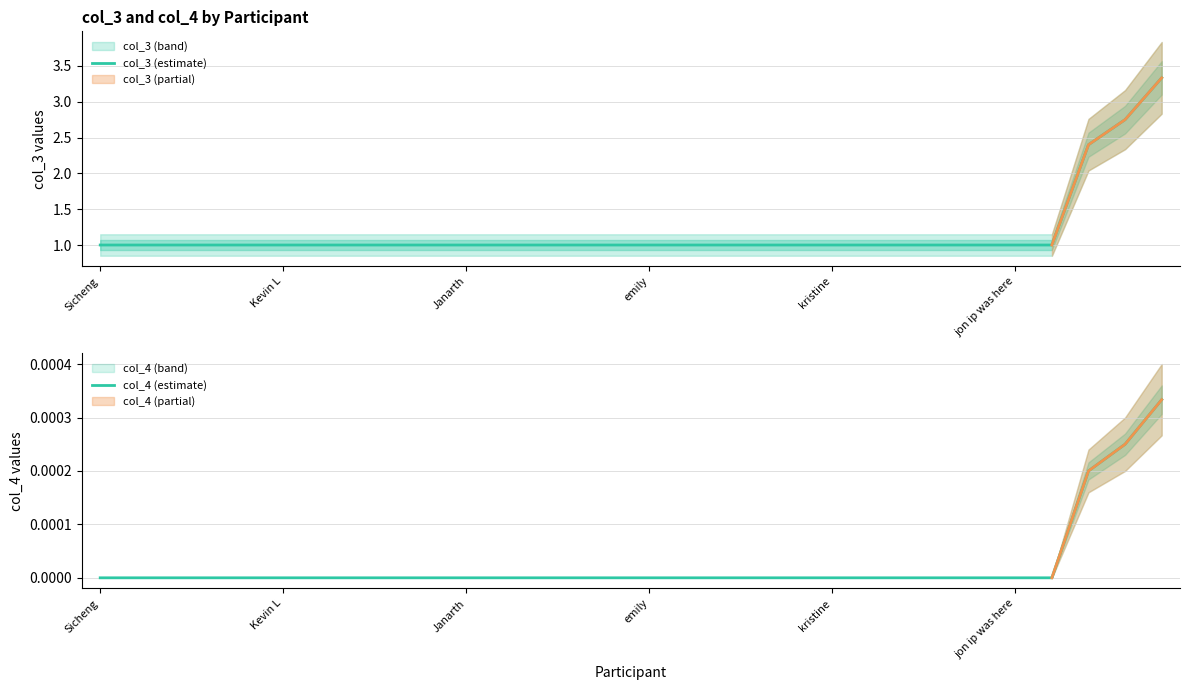

At which category is the sum across all series the highest?

29